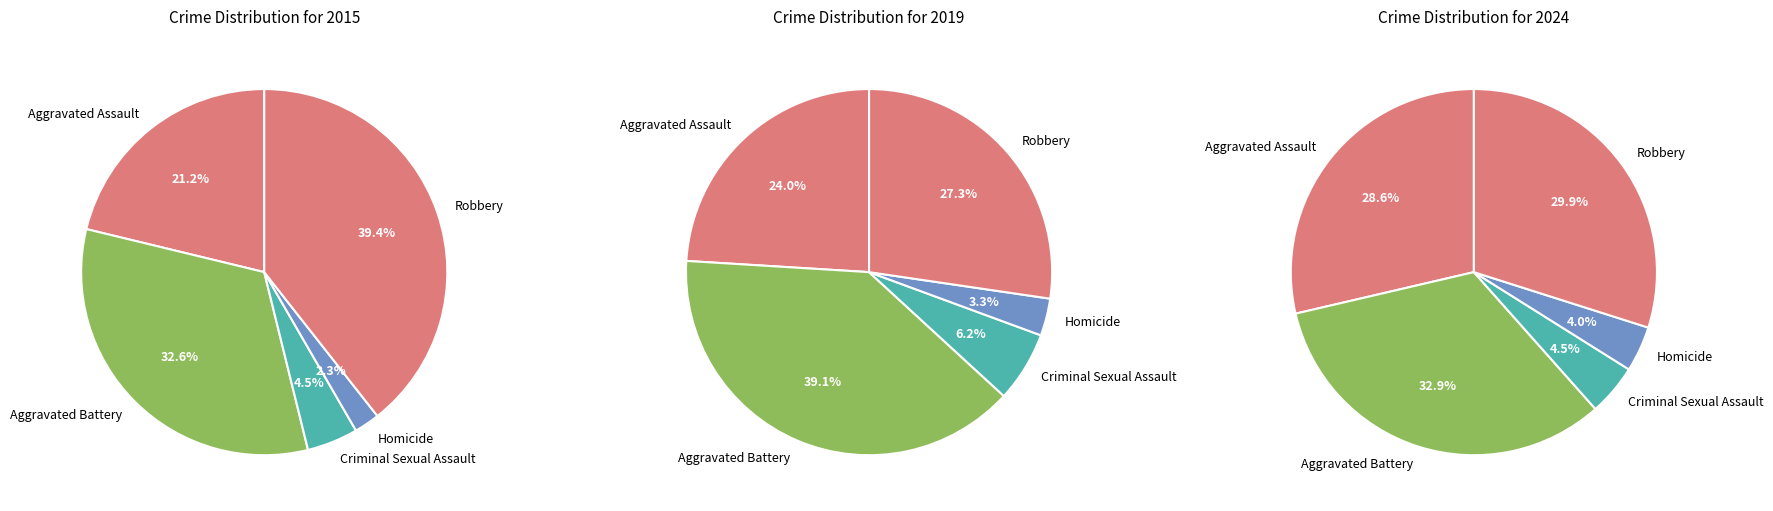

To the nearest percent, what is the difference between the largest and smallest slice percentages?

29%